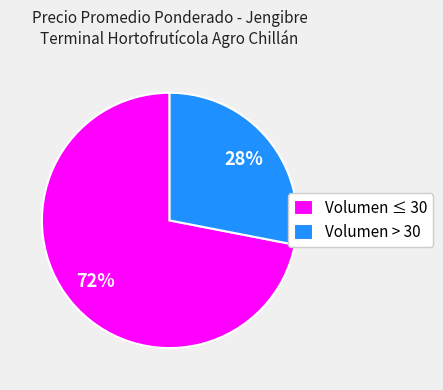

True or false: Volumen ≤ 30 accounts for 72% of the total.

True